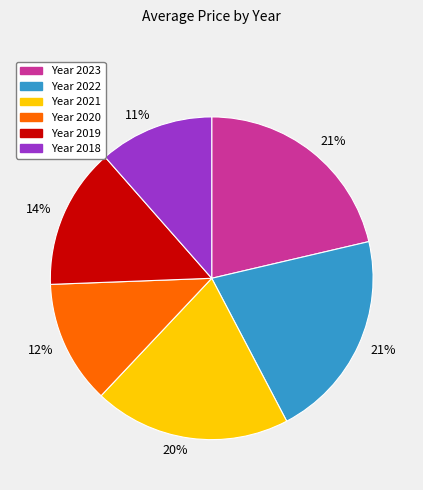

To the nearest percent, what is the average slice percentage?

17%